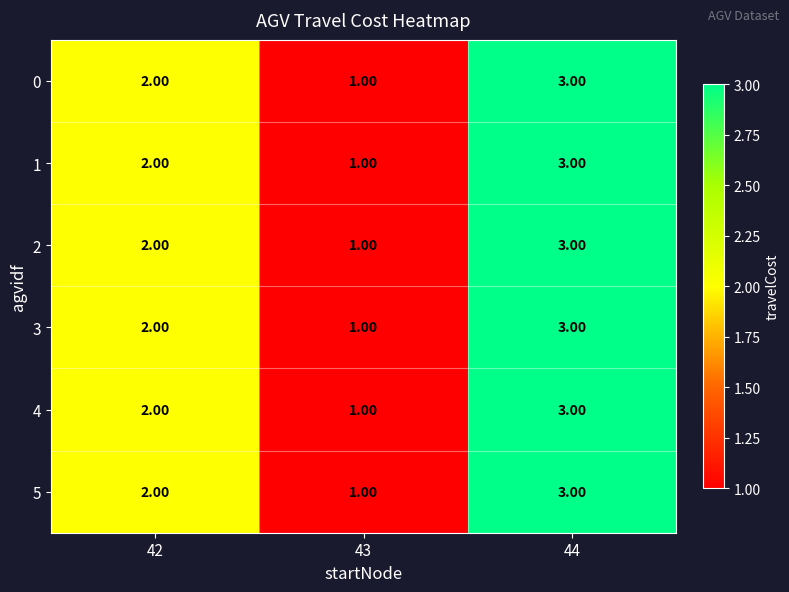

What is the sum of the 0 values at 43 and 44?

4